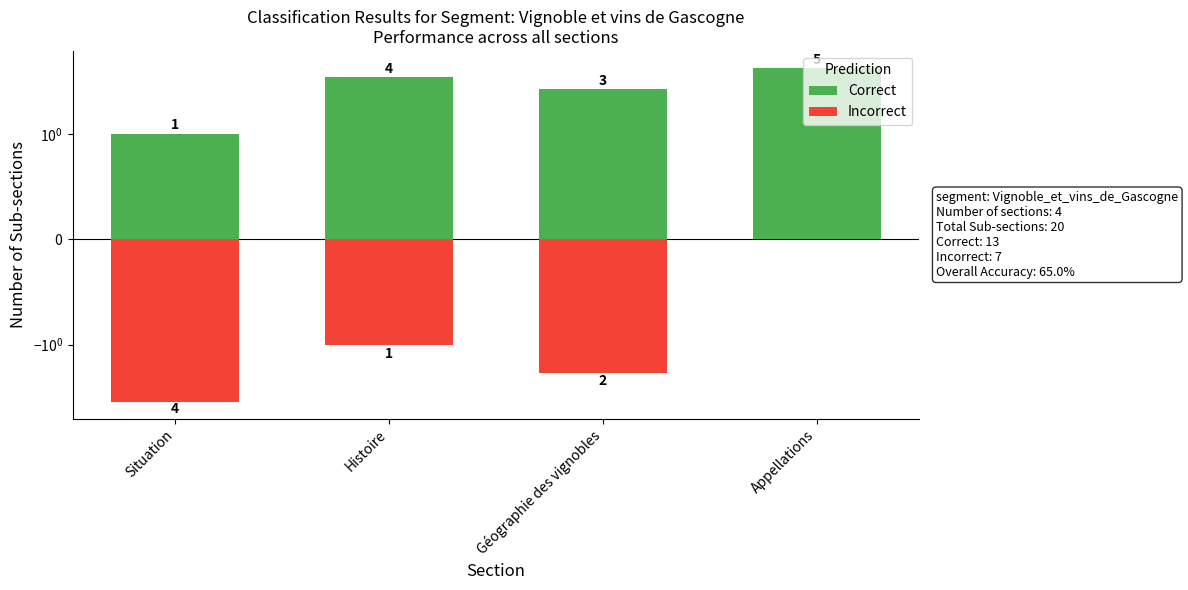

Reading right to left, list all the values displayed in this chart.

Correct: Appellations=5	Géographie des vignobles=3	Histoire=4	Situation=1
Incorrect: Appellations=0	Géographie des vignobles=-2	Histoire=-1	Situation=-4